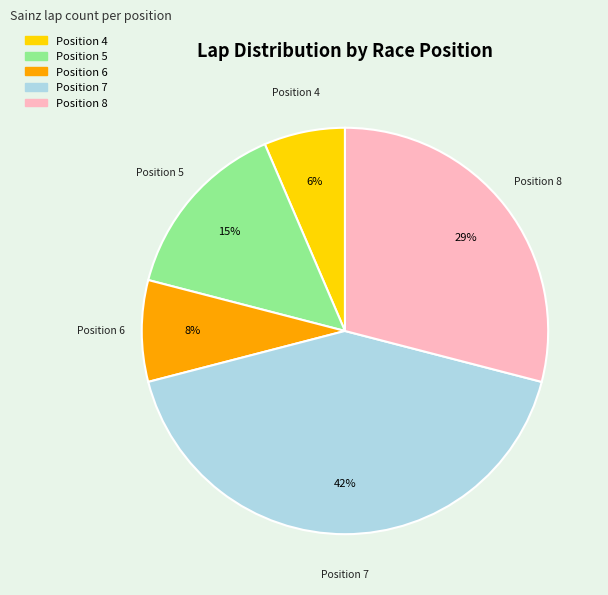

Is there any slice that represents more than half of the pie?

No